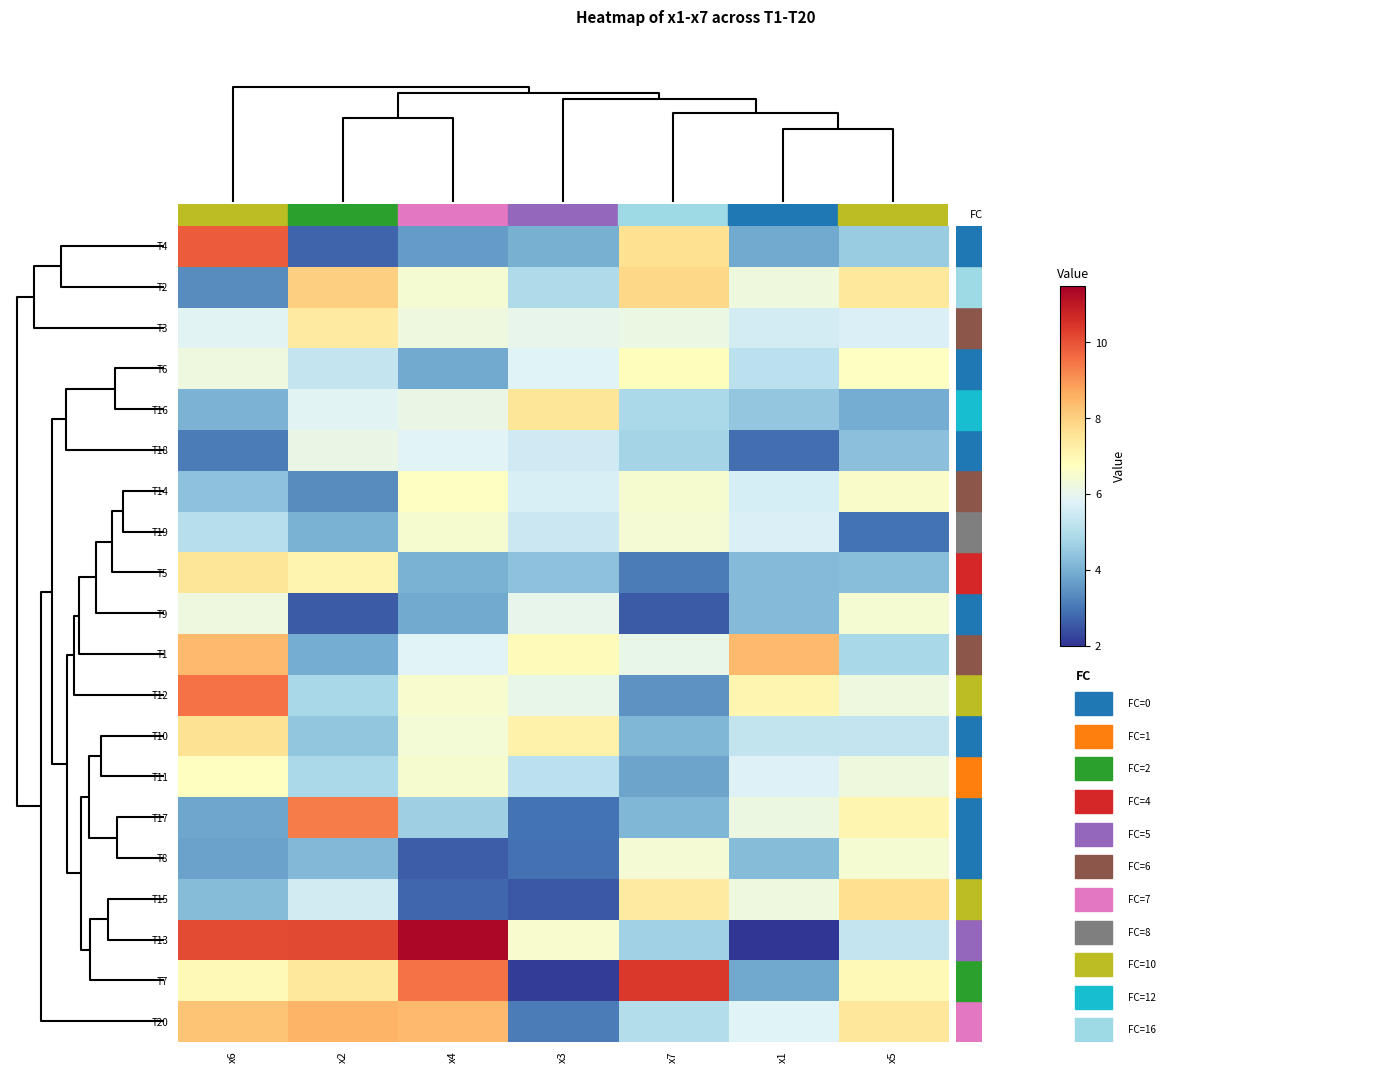

At x2, list the series in order from smallest to largest.

T9, T4, T14, T1, T19, T8, T10, T12, T11, T6, T15, T16, T18, T5, T3, T7, T2, T20, T17, T13